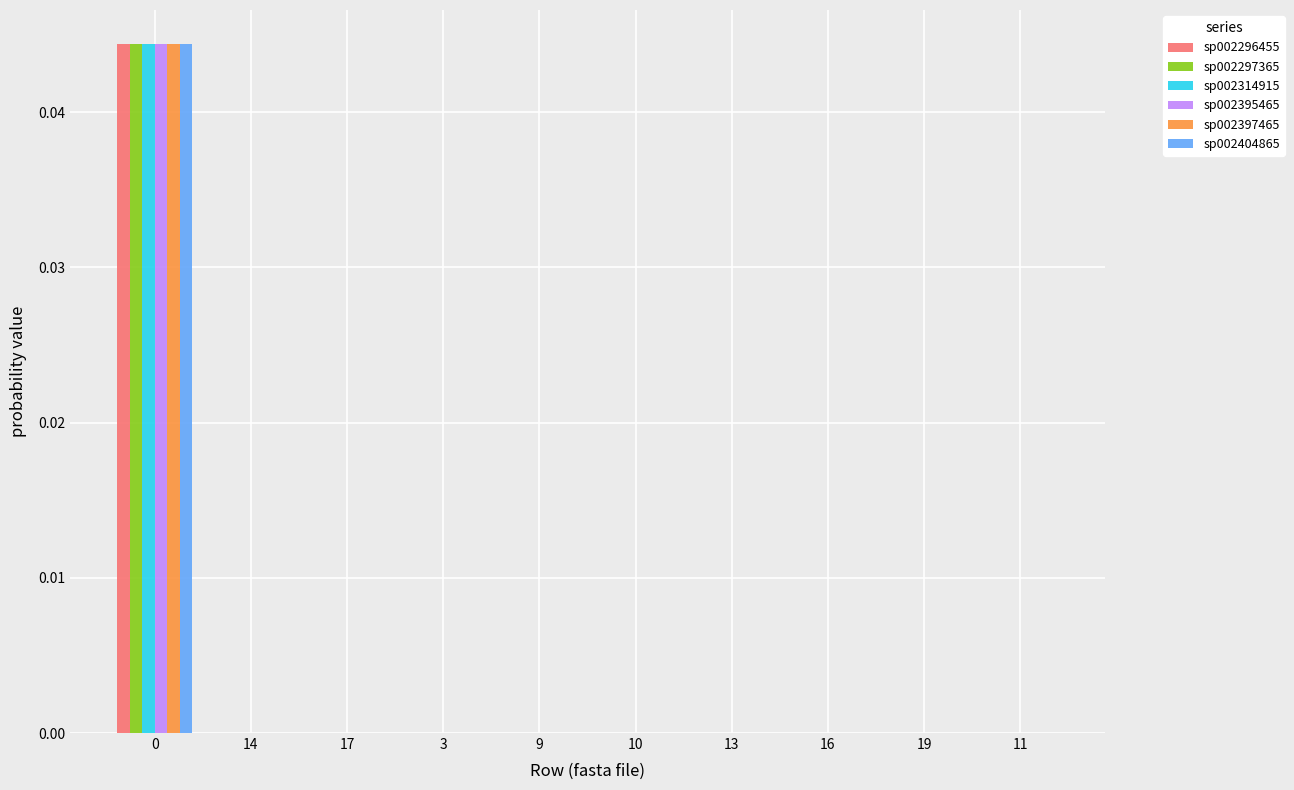

Is it true that sp002296455 equals 0.0 at 14?

True